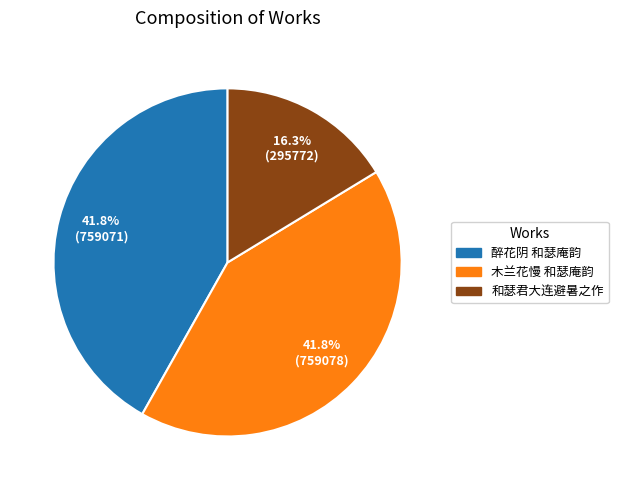

Is it true that 木兰花慢 和瑟庵韵 is 50% of the pie?

False